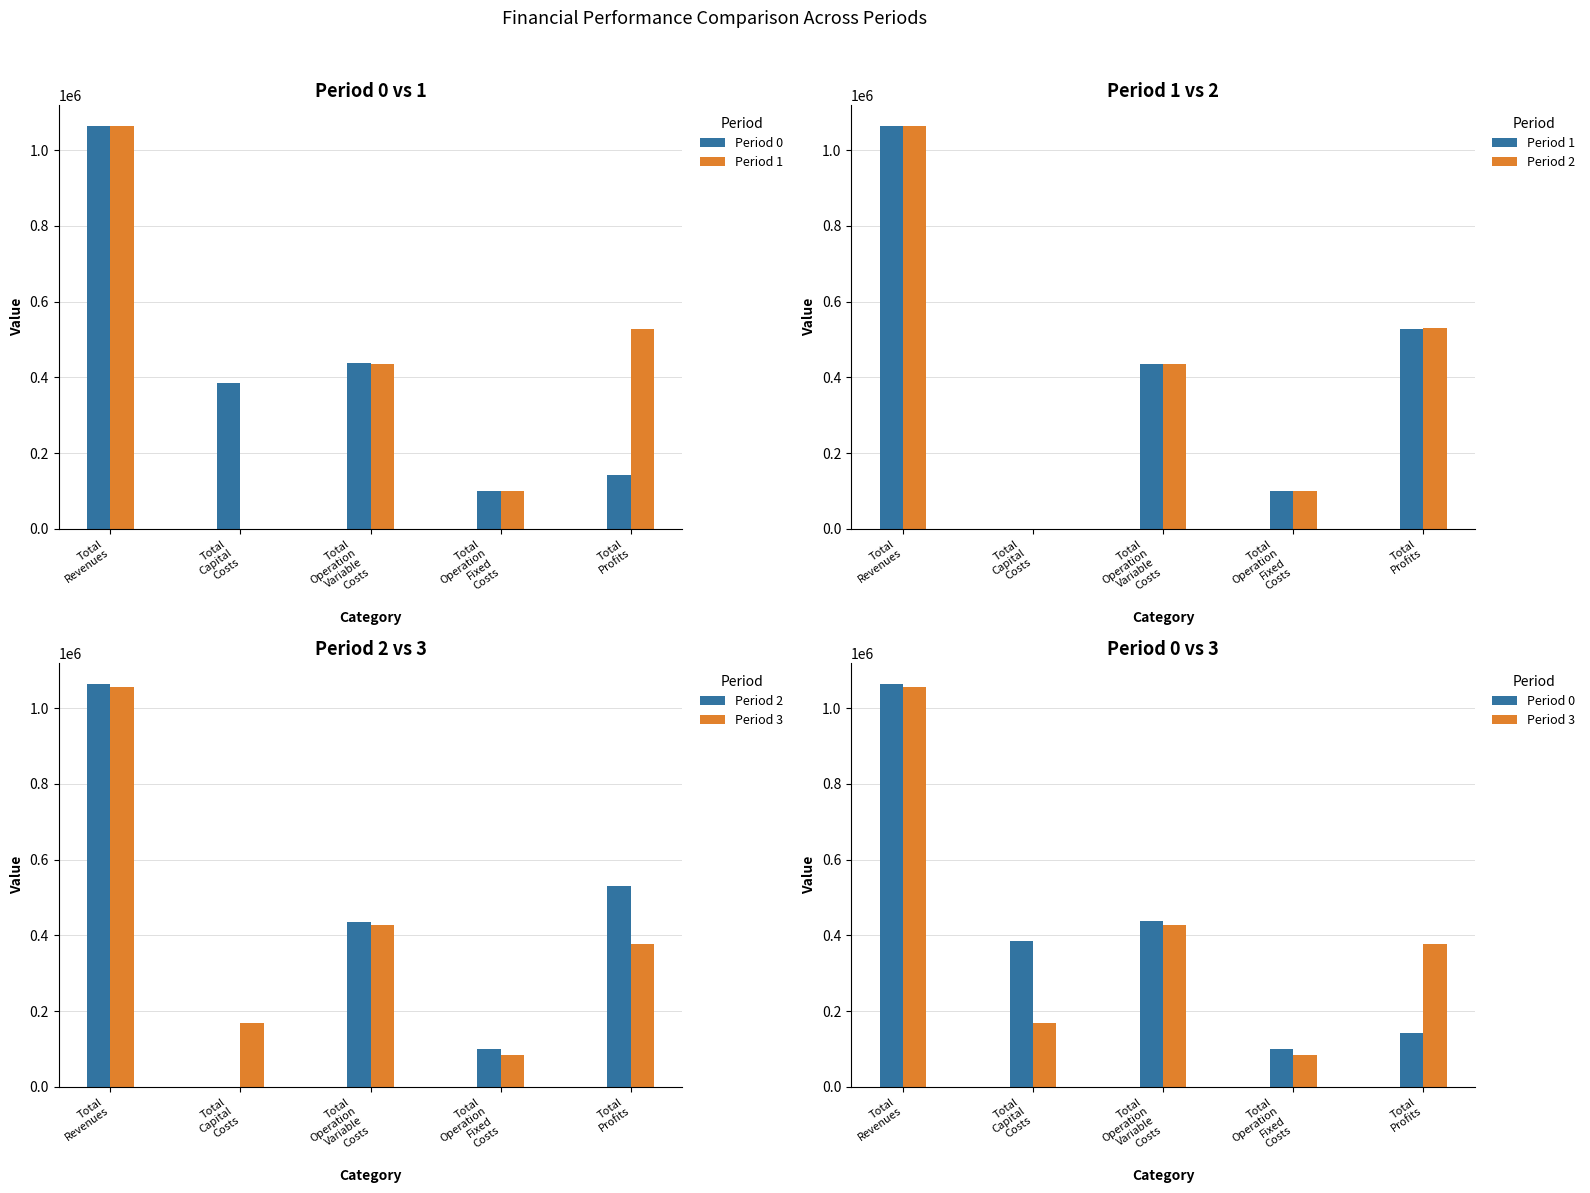

What is the difference between the Period 2 values at Total
Operation
Variable
Costs and Total
Revenues?

630326.5